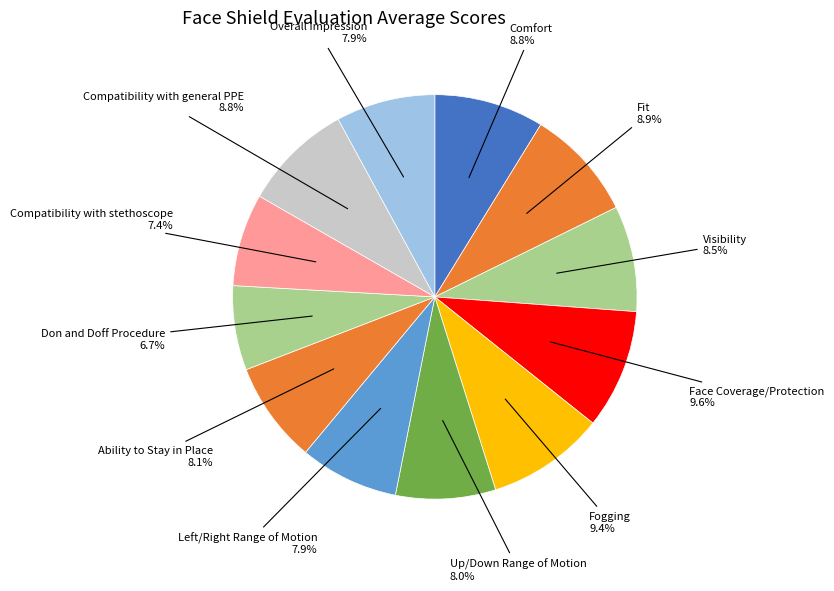

Does any single category account for the majority?

No